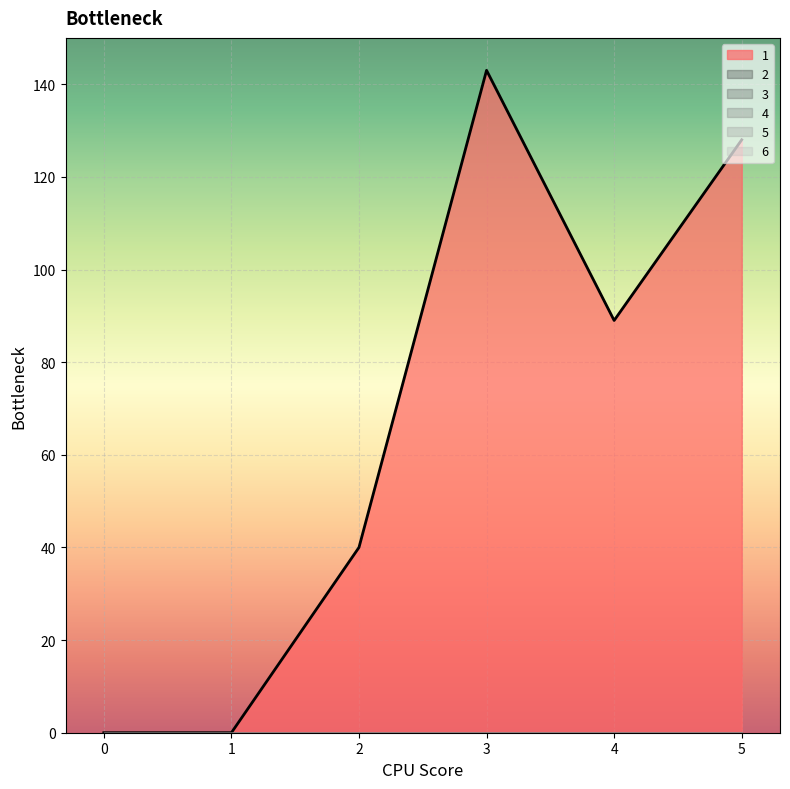

Rank the series by their maximum value, from lowest to highest.

2, 3, 4, 5, 6, 1